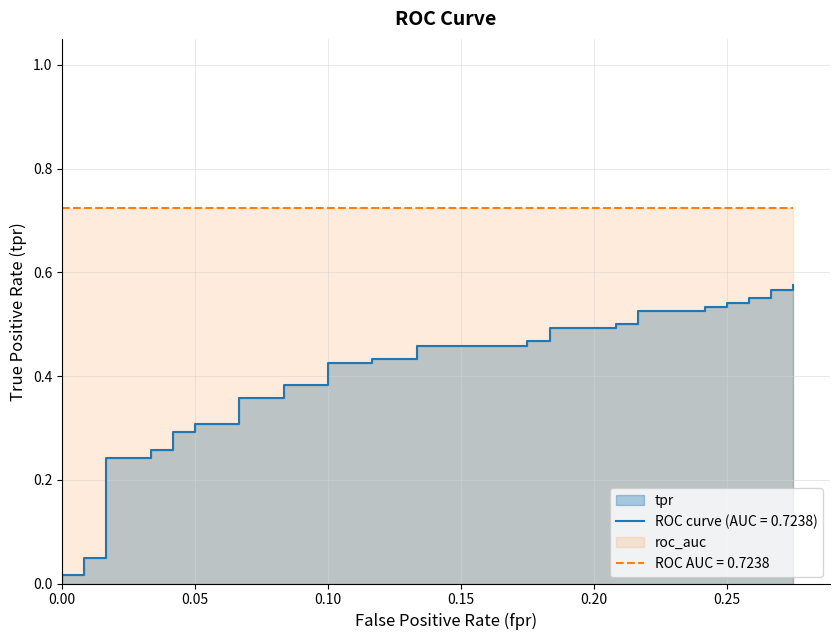

Reading left to right, what are all the values shown in this chart?

0.0	0.0	0.0	0.1	0.1	0.2	0.2	0.3	0.3	0.3	0.3	0.3	0.3	0.4	0.4	0.4	0.4	0.4	0.4	0.4	0.4	0.5	0.5	0.5	0.5	0.5	0.5	0.5	0.5	0.5	0.5	0.5	0.5	0.5	0.5	0.6	0.6	0.6	0.6	0.6